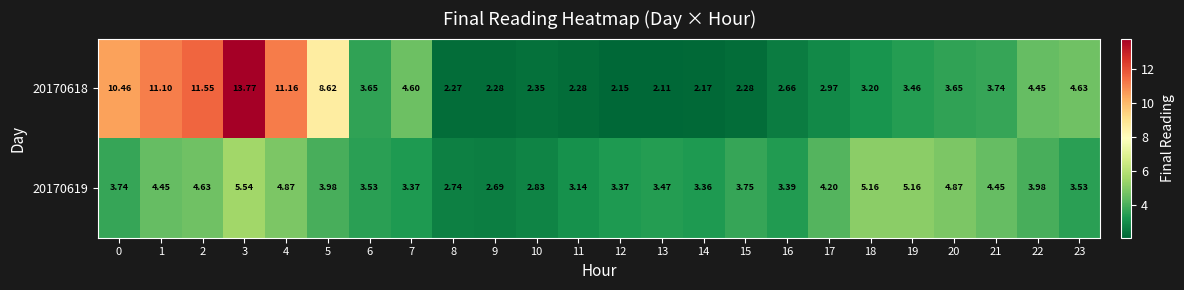

Is the value of 20170618 at 15 greater than the value of 20170619 at 18?

No